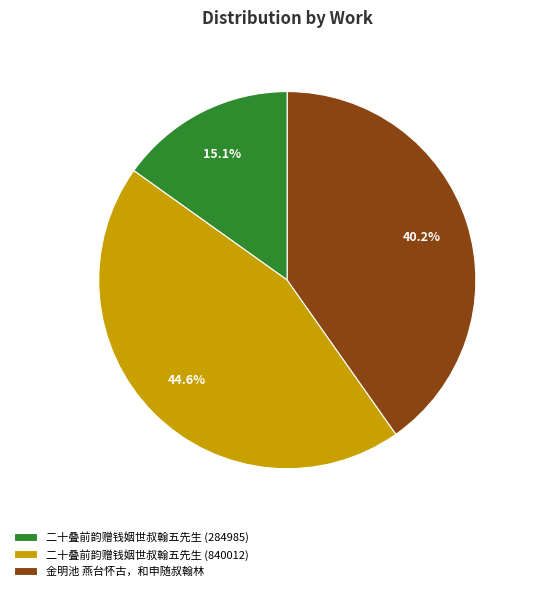

True or false: 金明池 燕台怀古，和申随叔翰林 accounts for 48% of the total.

False